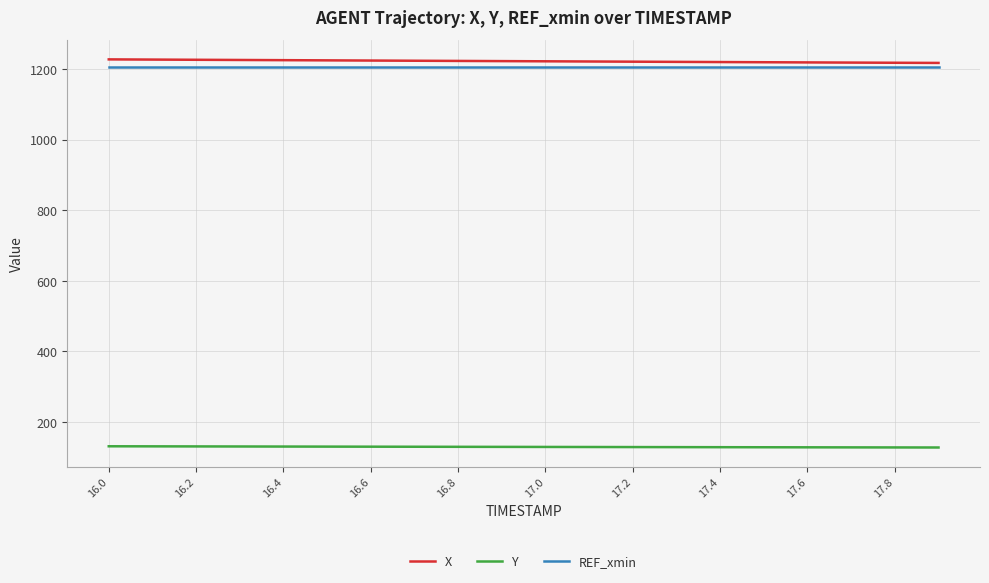

What is the maximum value for X?

1228.0